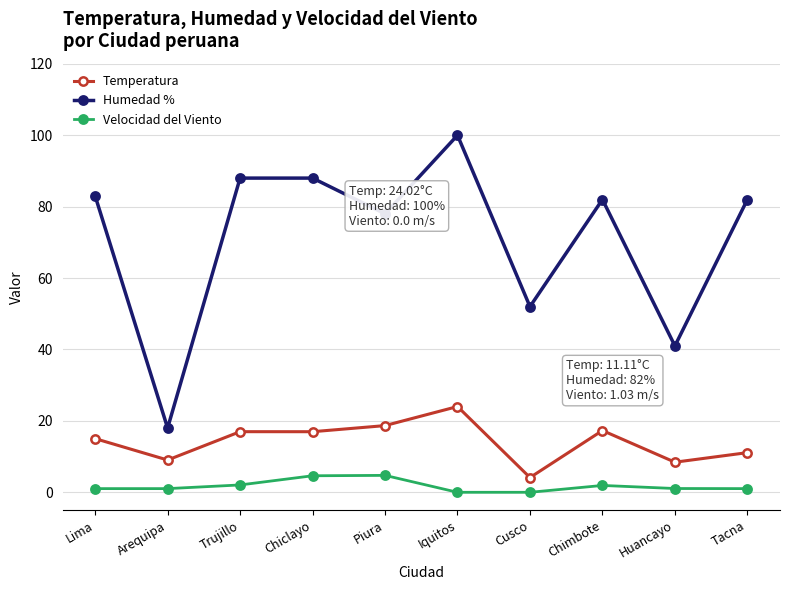

What is the label of the 3rd point from the left?

Trujillo